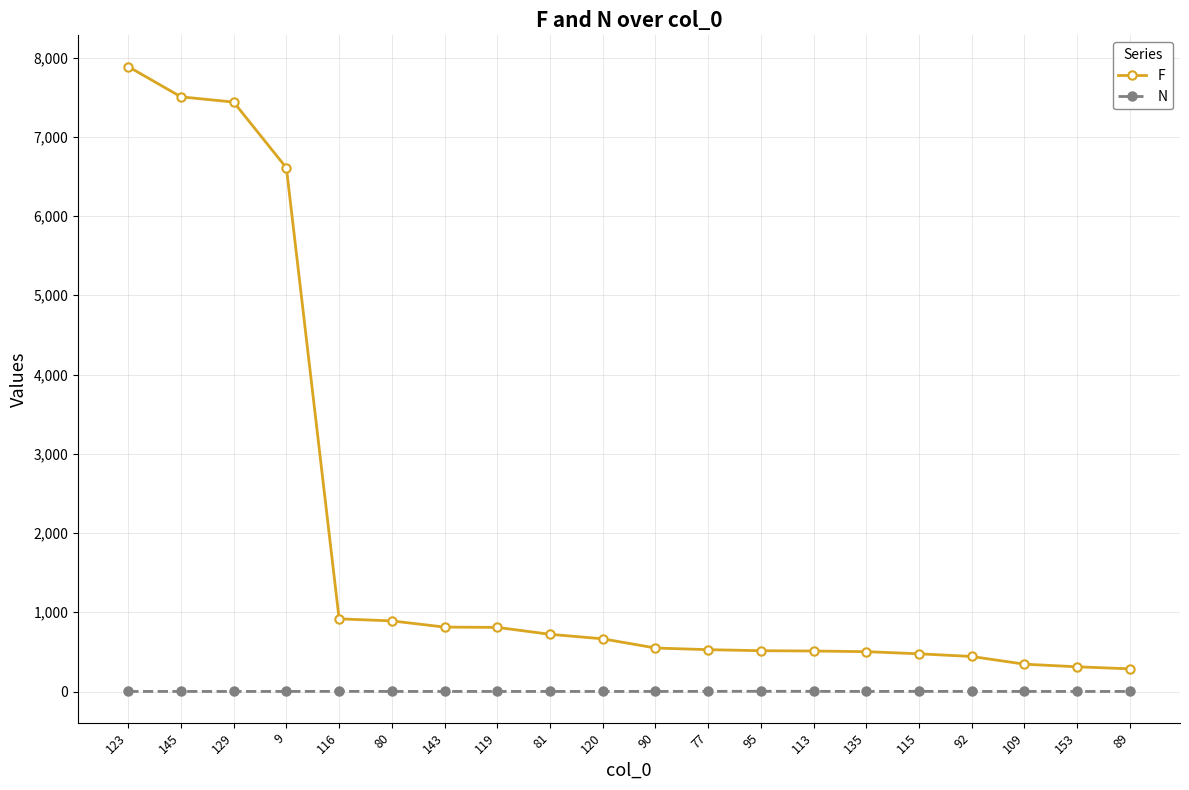

List the series in order of their overall mean, highest first.

F, N